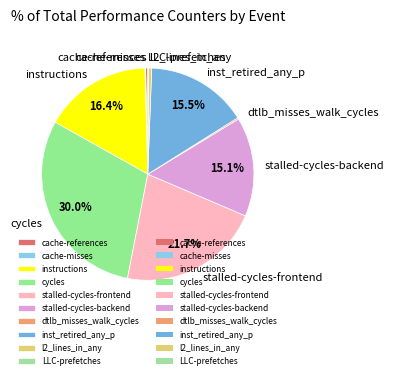

What is the ratio of the value at stalled-cycles-frontend to the value at l2_lines_in_any?

47.9